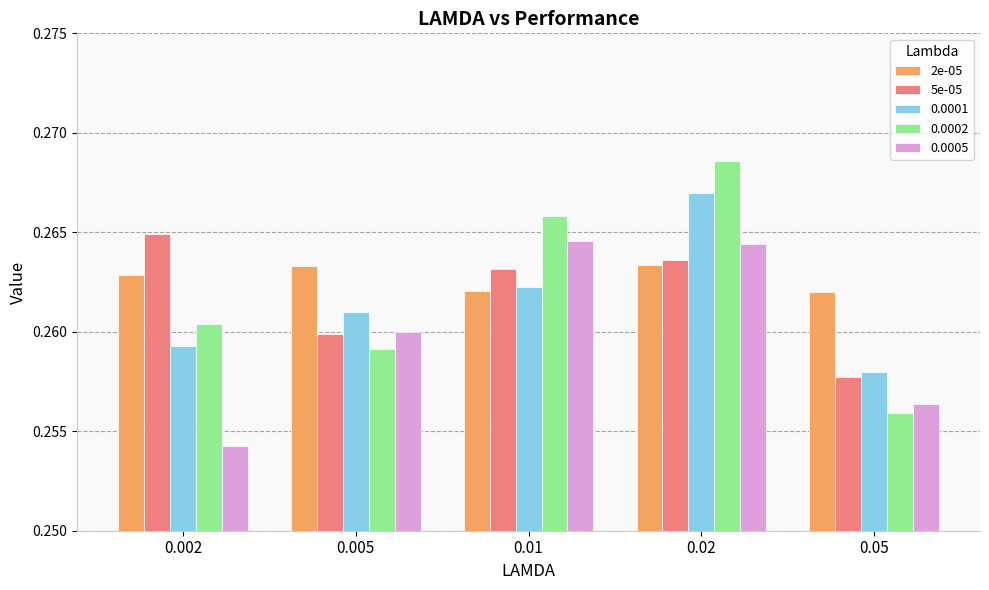

How many 0.0002 values are between 0 and 1?

5